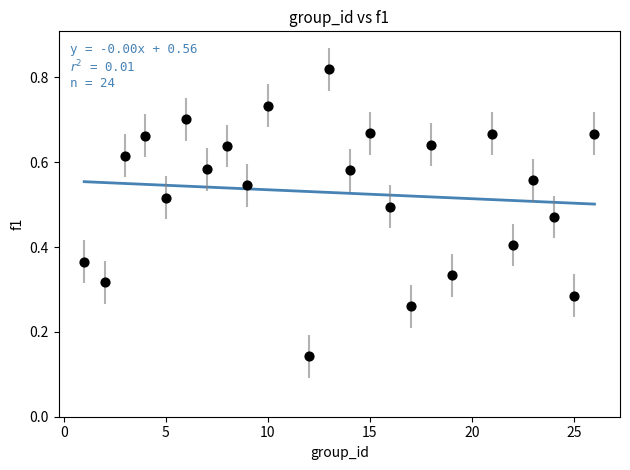

What is the range of X values (max minus min)?

25.0